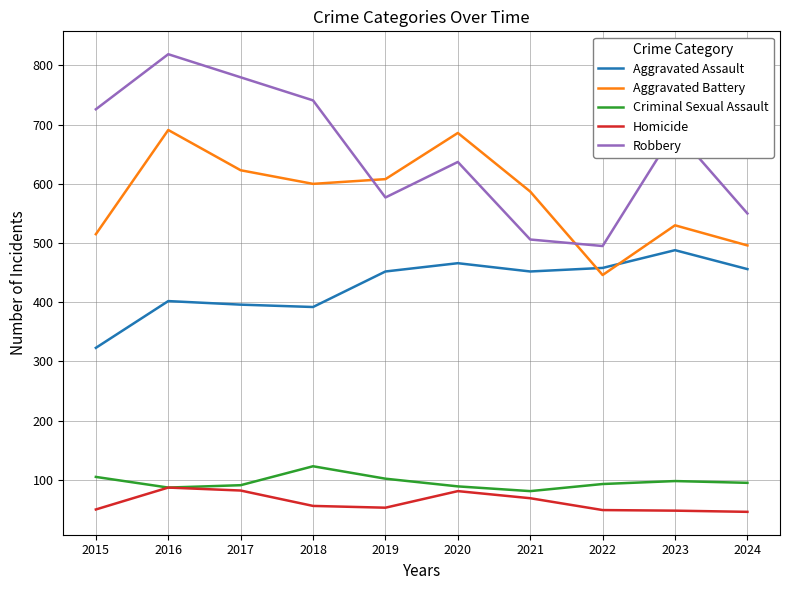

Between which two adjacent categories do Aggravated Battery and Robbery first intersect?

2018 and 2019